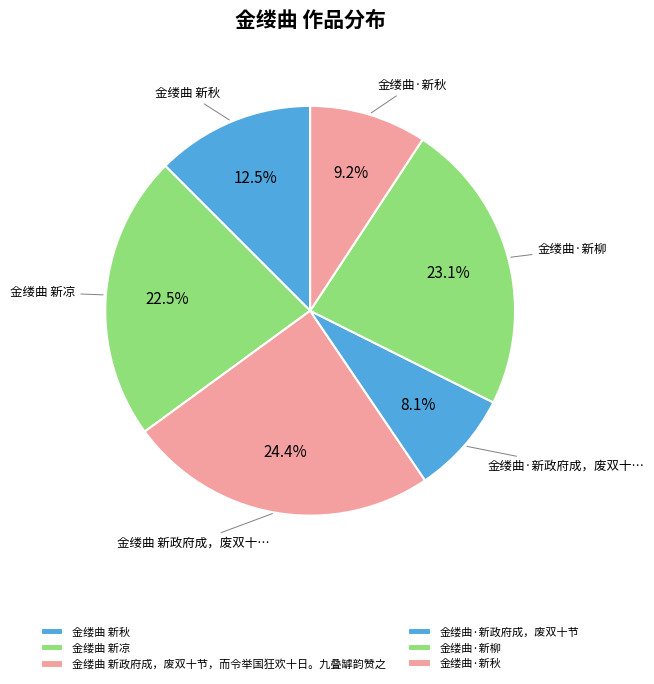

Is it true that 金缕曲 新政府成，废双十节，而令举国狂欢十日。九叠罅韵赞之 is 17% of the pie?

False